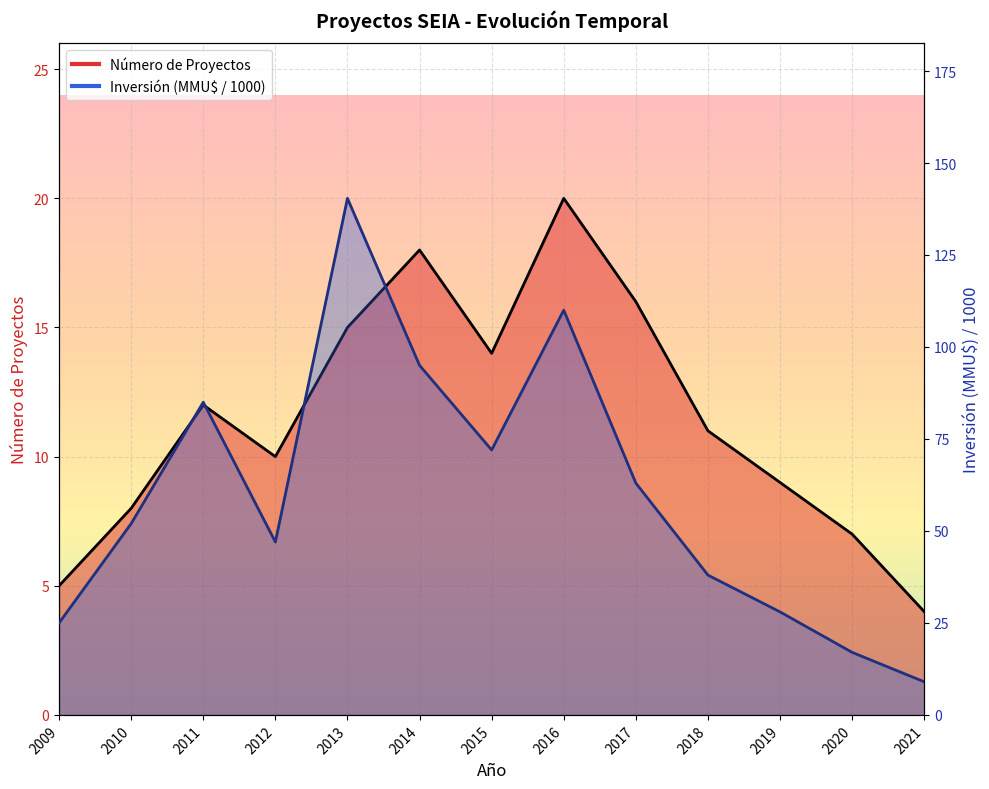

Is the value of Inversión (MMU$) at 2020 greater than the value of Número de Proyectos at 2011?

Yes